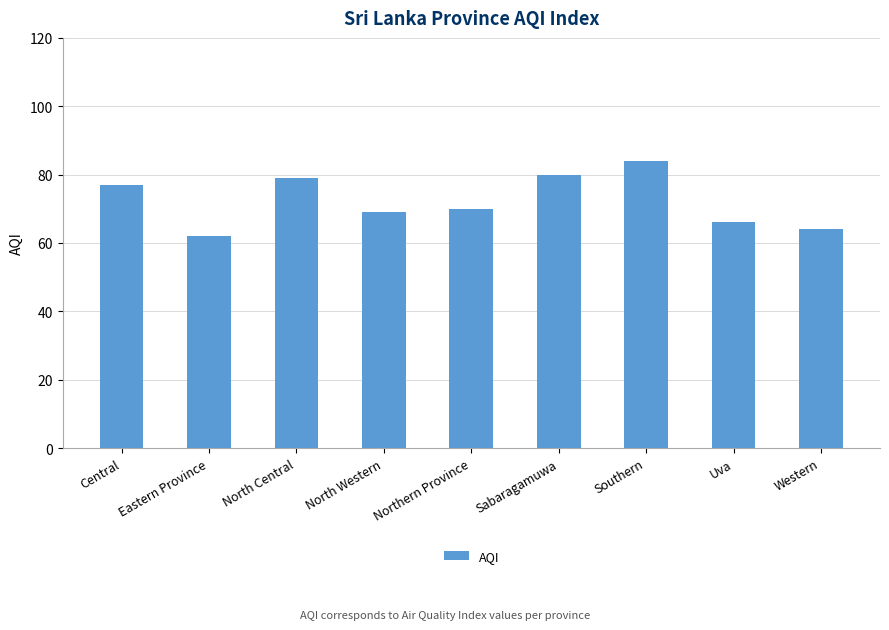

Approximately how many times larger is the value at Sabaragamuwa compared to Northern Province?

1.1